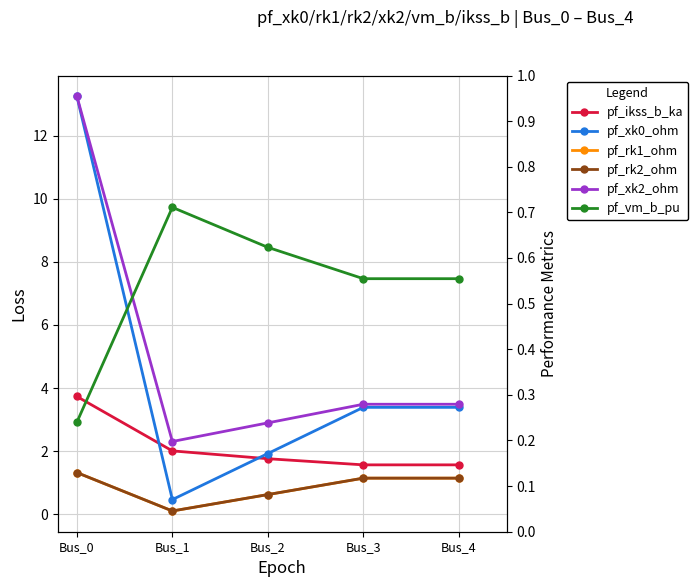

What is the spread (max minus min) of values at Bus_4?

2.9